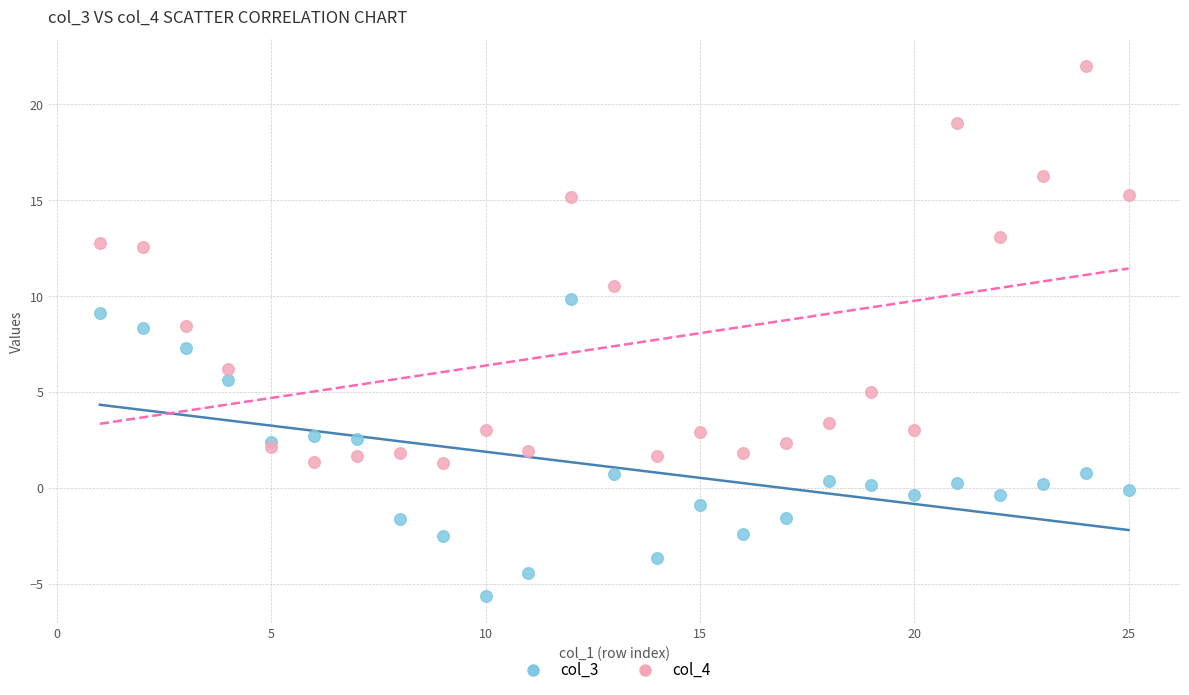

In the col_4 series, what Y value is closest to 11?

10.5